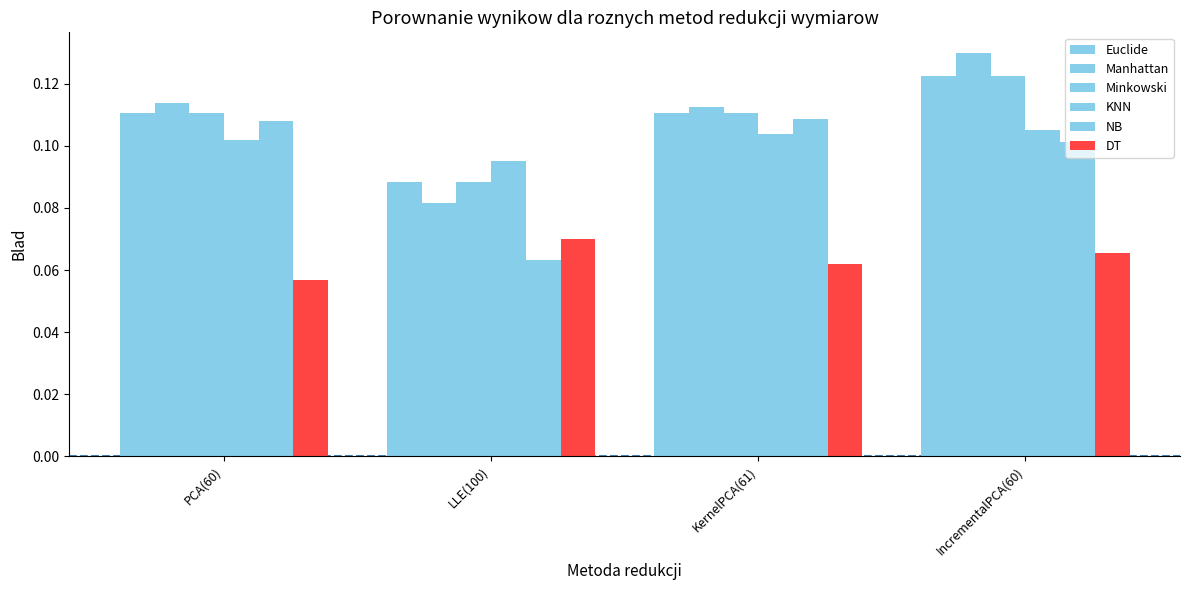

How many bars are there in total?

24